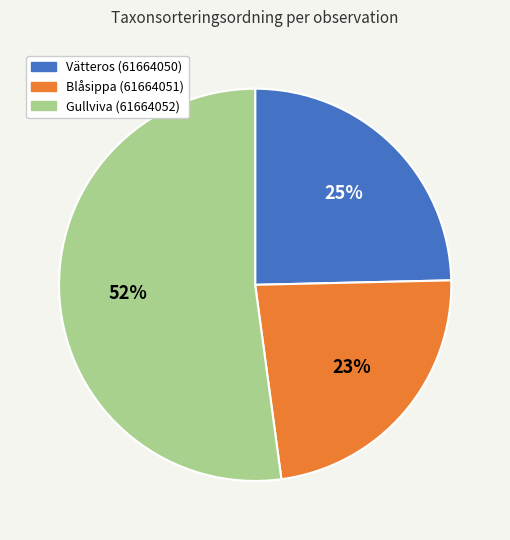

Which category has the biggest portion of the pie?

Gullviva (61664052)